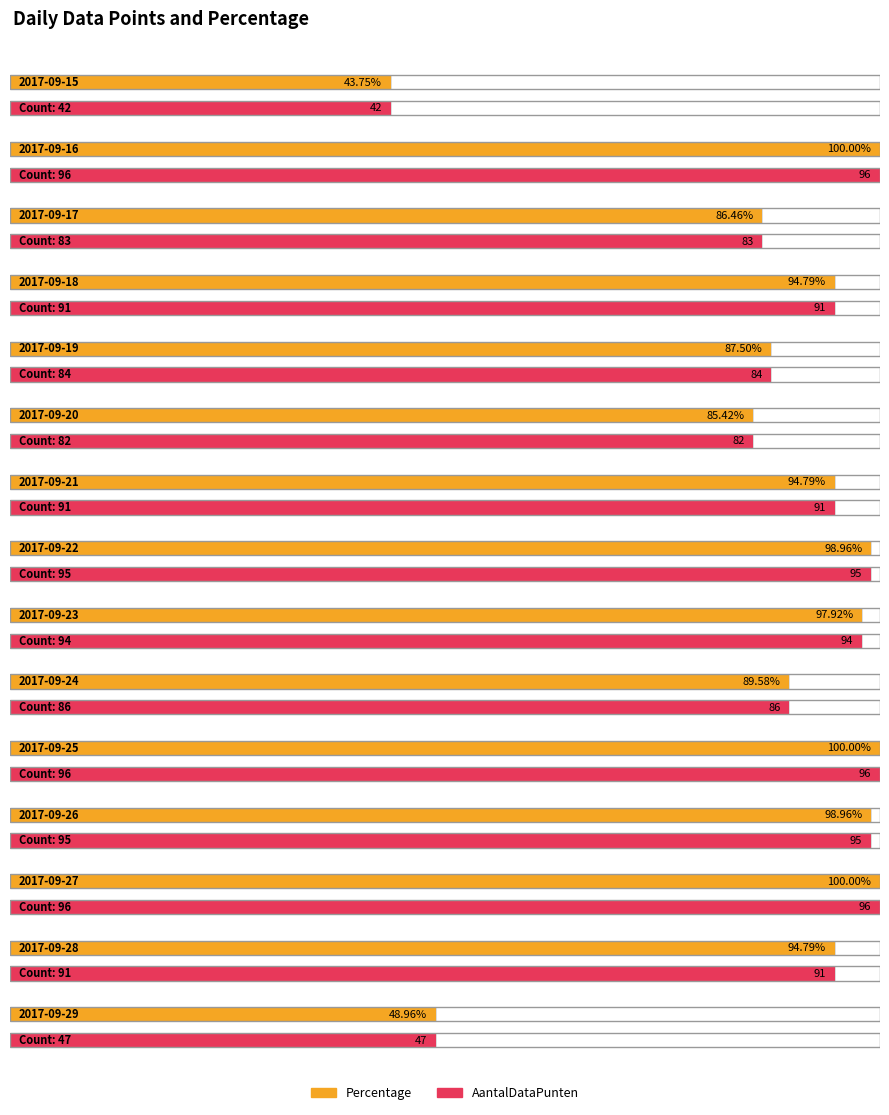

Is the value of AantalDataPunten at 2017-09-15 greater than the value of Percentage at 2017-09-27?

No